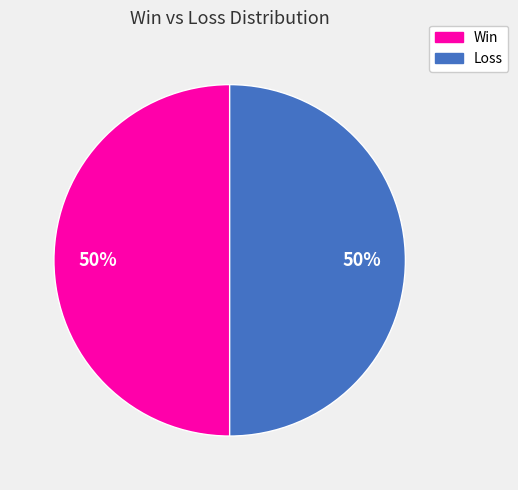

To the nearest percent, what is the average slice percentage?

50%